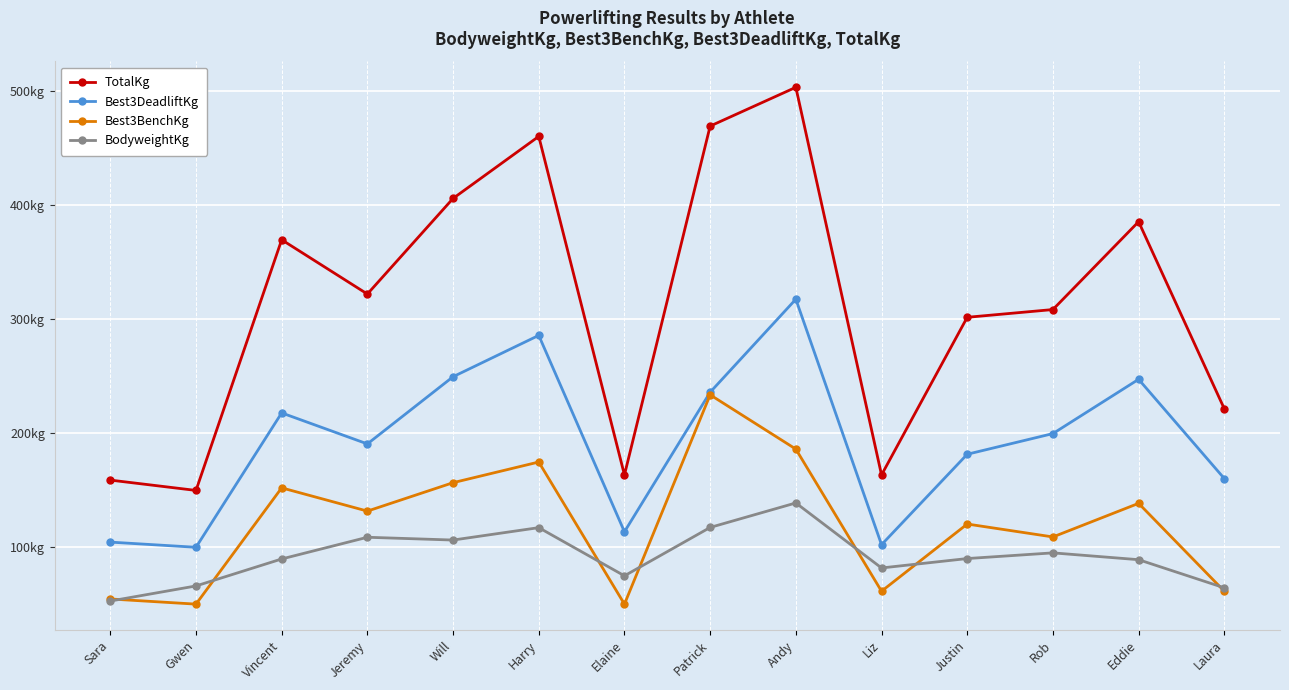

What is the label of the 2nd point from the right?

Eddie